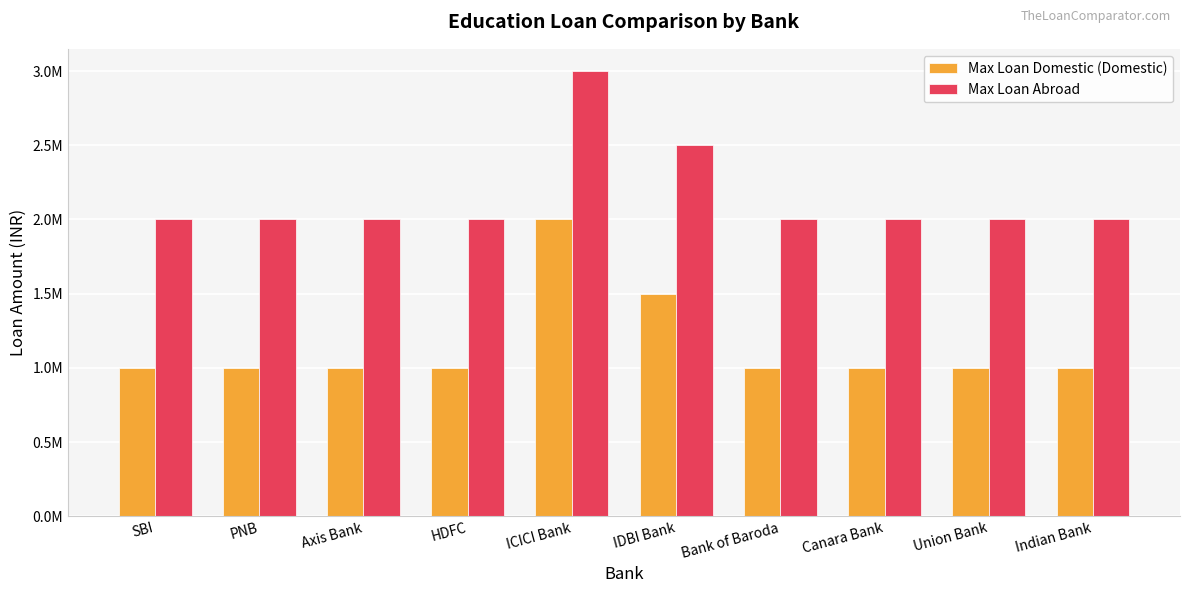

What is the sum of the Max Loan Abroad values at ICICI Bank and Union Bank?

5000000